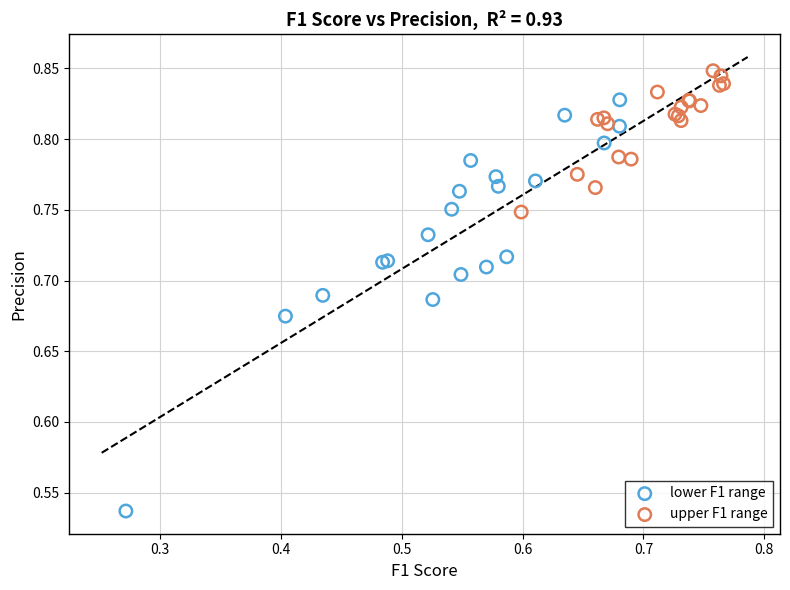

Which series contains the lowest Y value?

lower F1 range